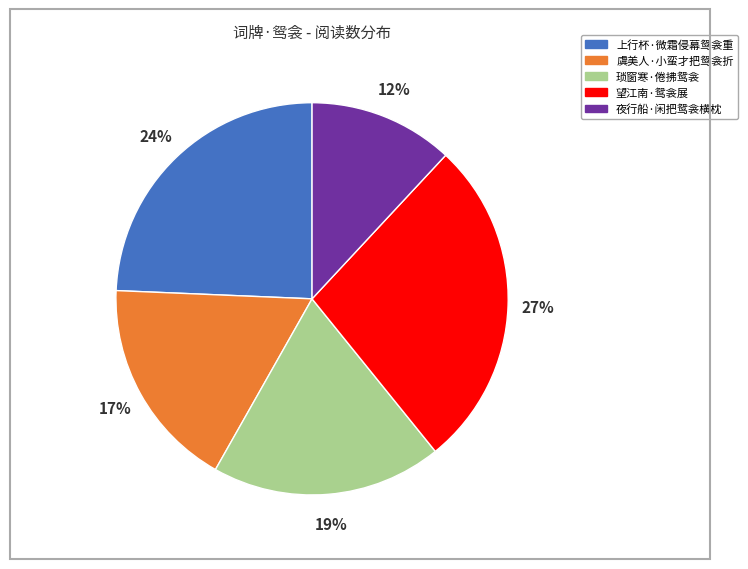

Is there a majority slice in this chart?

No